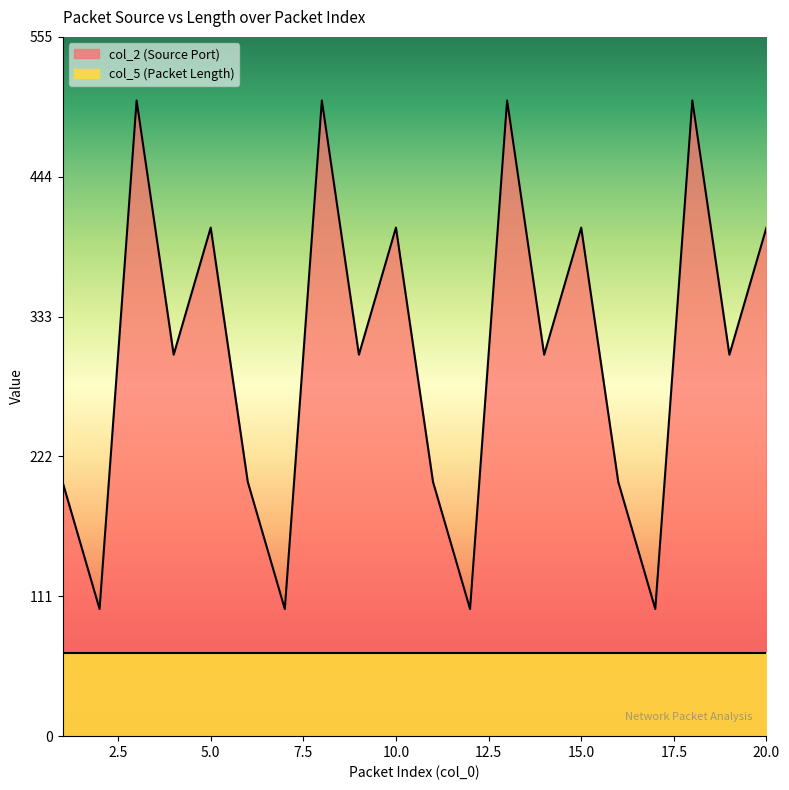

What is the difference between the maximum and minimum values?

404